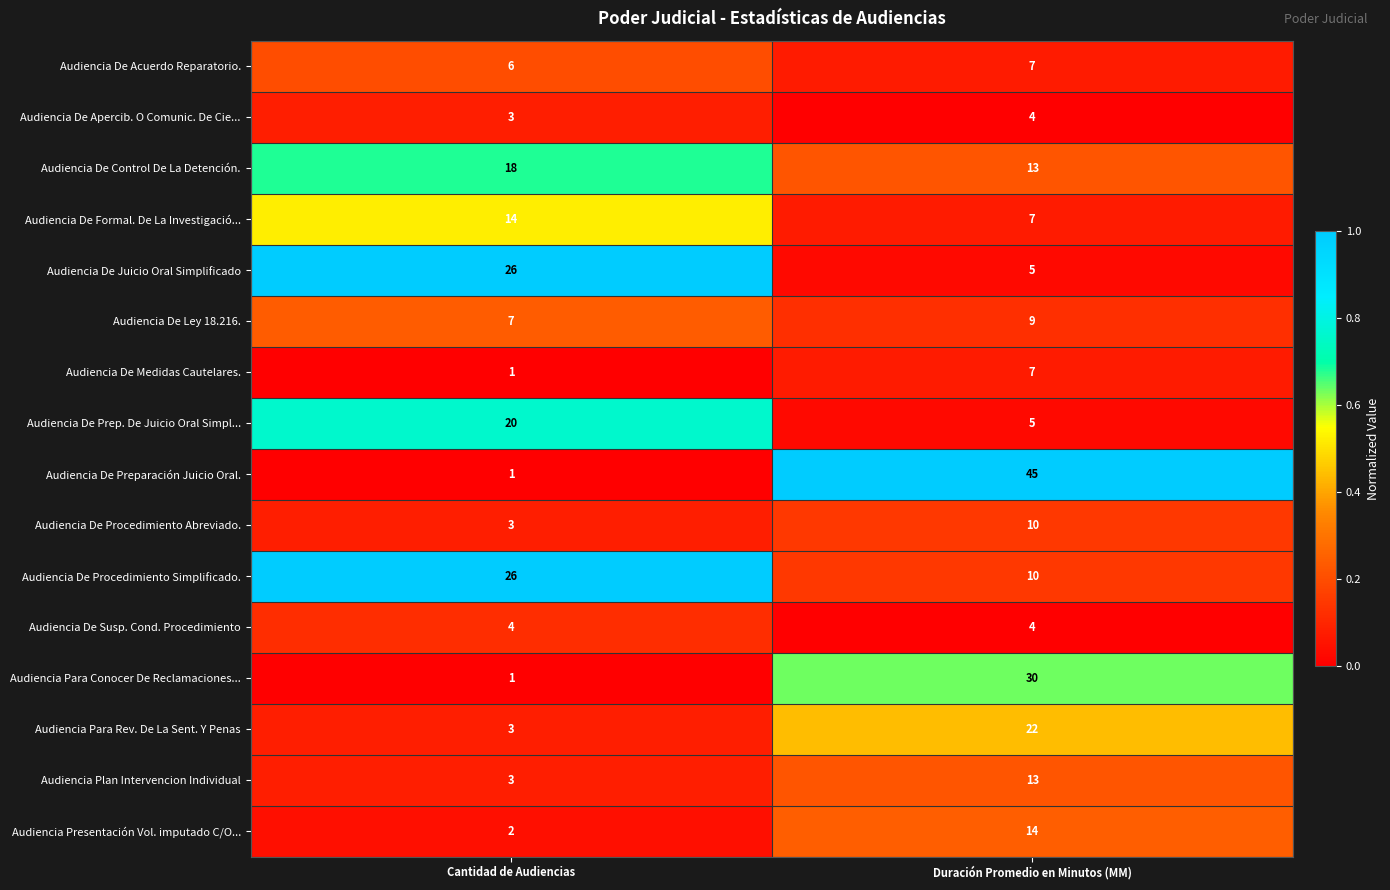

What value does the Audiencia De Formal. De La Investigació... series have at Duración Promedio en Minutos (MM)?

7